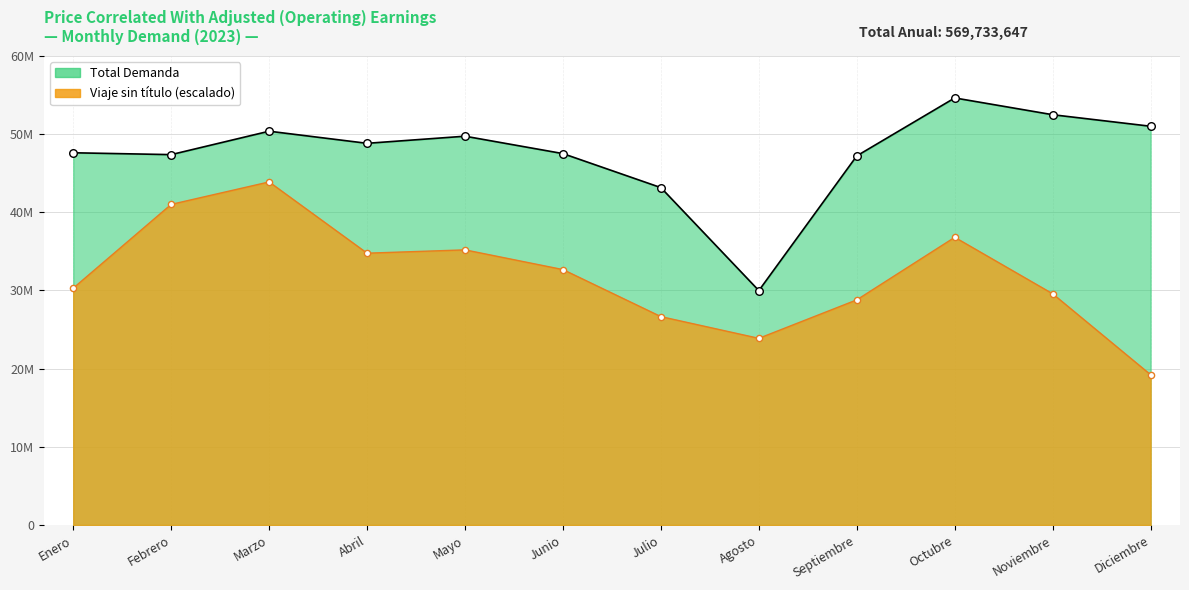

Which series has the widest spread of Y values?

Viaje sin titulo